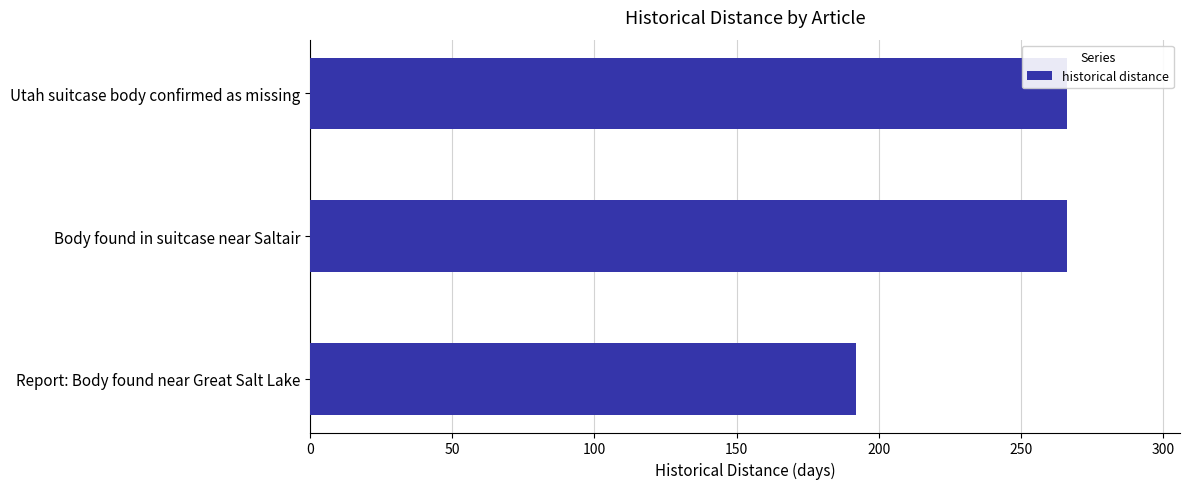

What is the greatest value displayed?

266